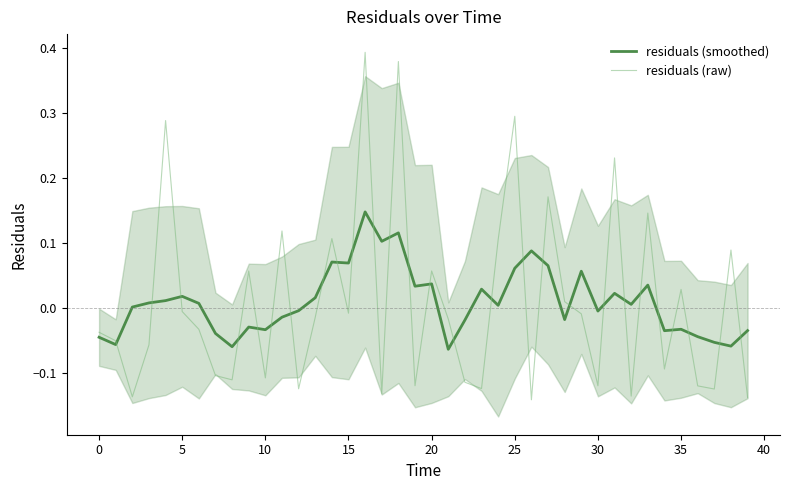

Between 10 and 20, which series saw the biggest shift?

residuals (raw)